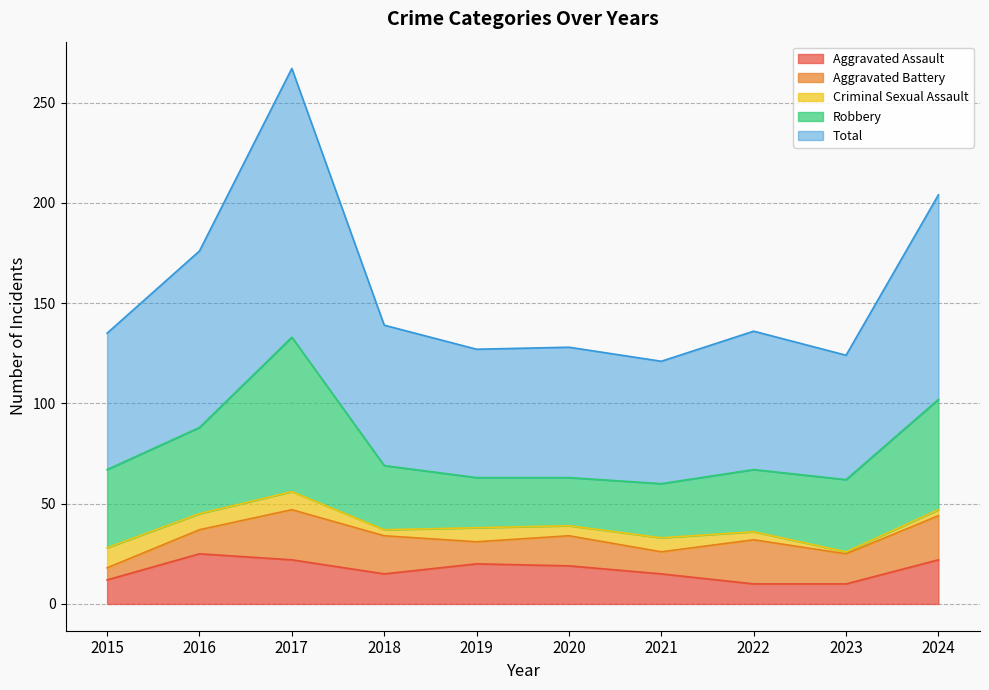

How many categories are shown in the chart?

10